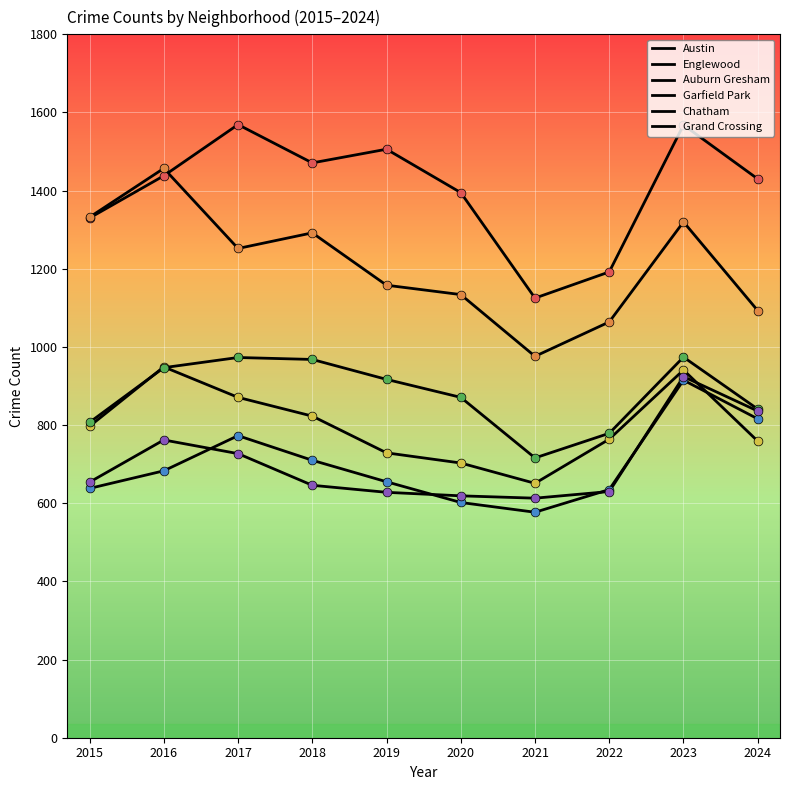

At which category is the sum across all series the highest?

2023